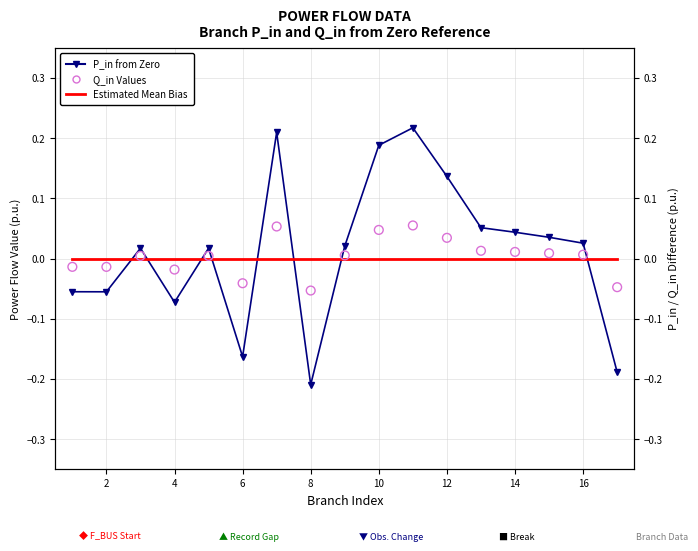

Which series has the widest spread of Y values?

P_in from Zero